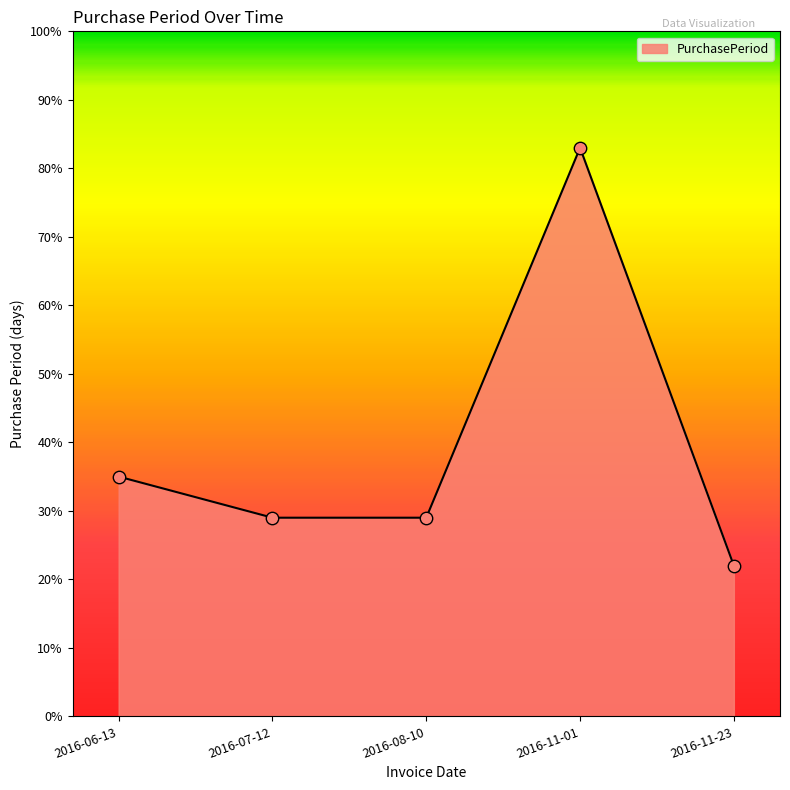

What is the change in value from 2016-06-13 to 2016-07-12?

-6